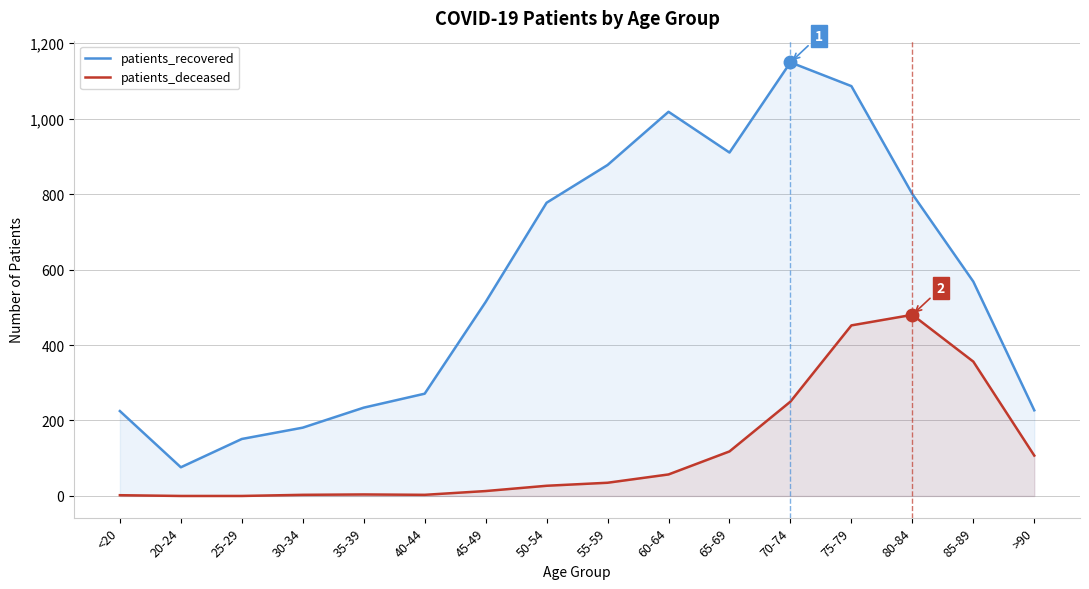

True or false: patients_deceased and patients_recovered cross at least once.

False